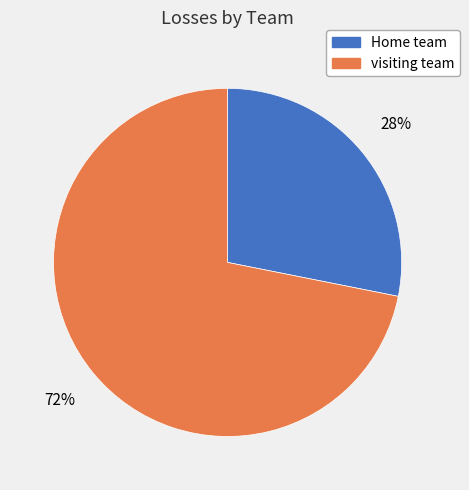

True or false: visiting team accounts for 78% of the total.

False